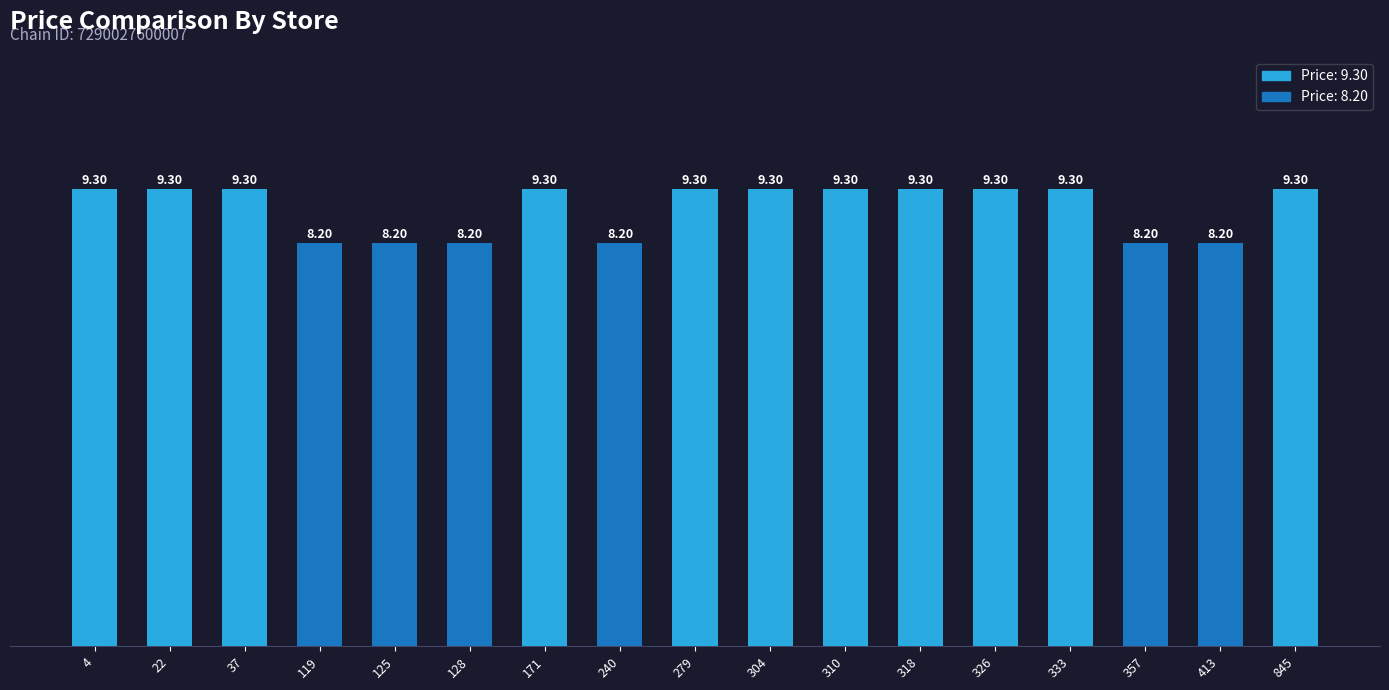

What is the difference between the second highest and second lowest values?

1.1